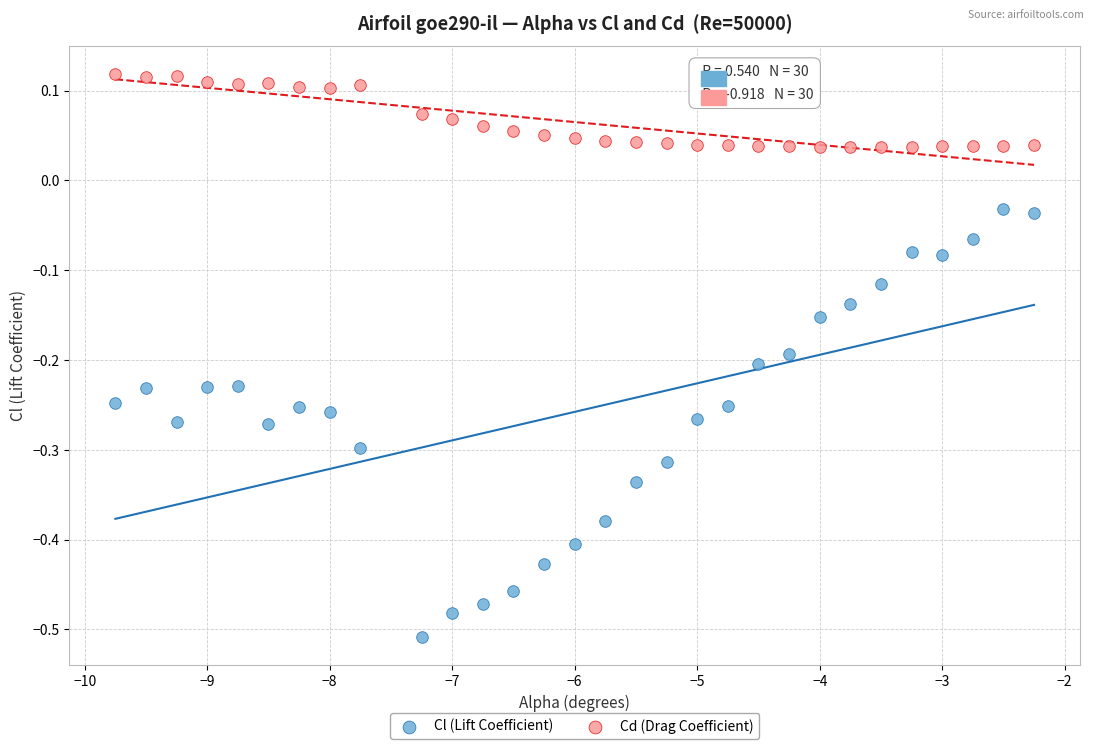

Which series contains the lowest Y value?

Cl (Lift Coefficient)